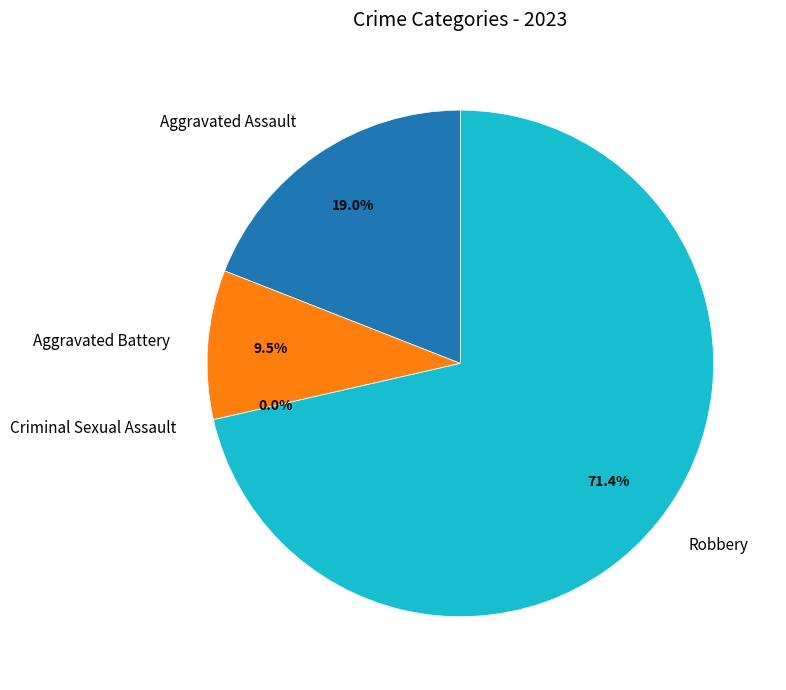

Which category has the biggest portion of the pie?

Robbery